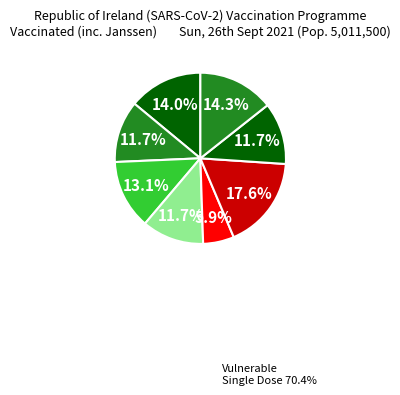

How many segments does this pie chart have?

8